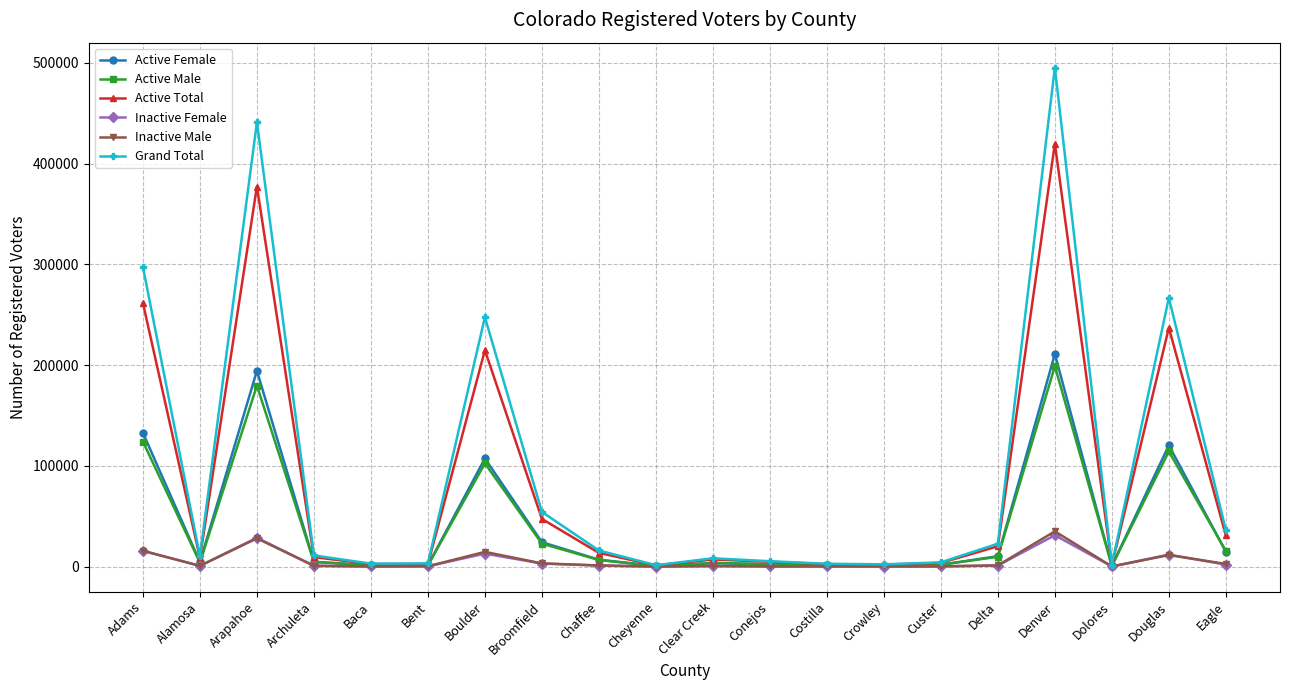

What is the total value across all series at Denver?

1391272